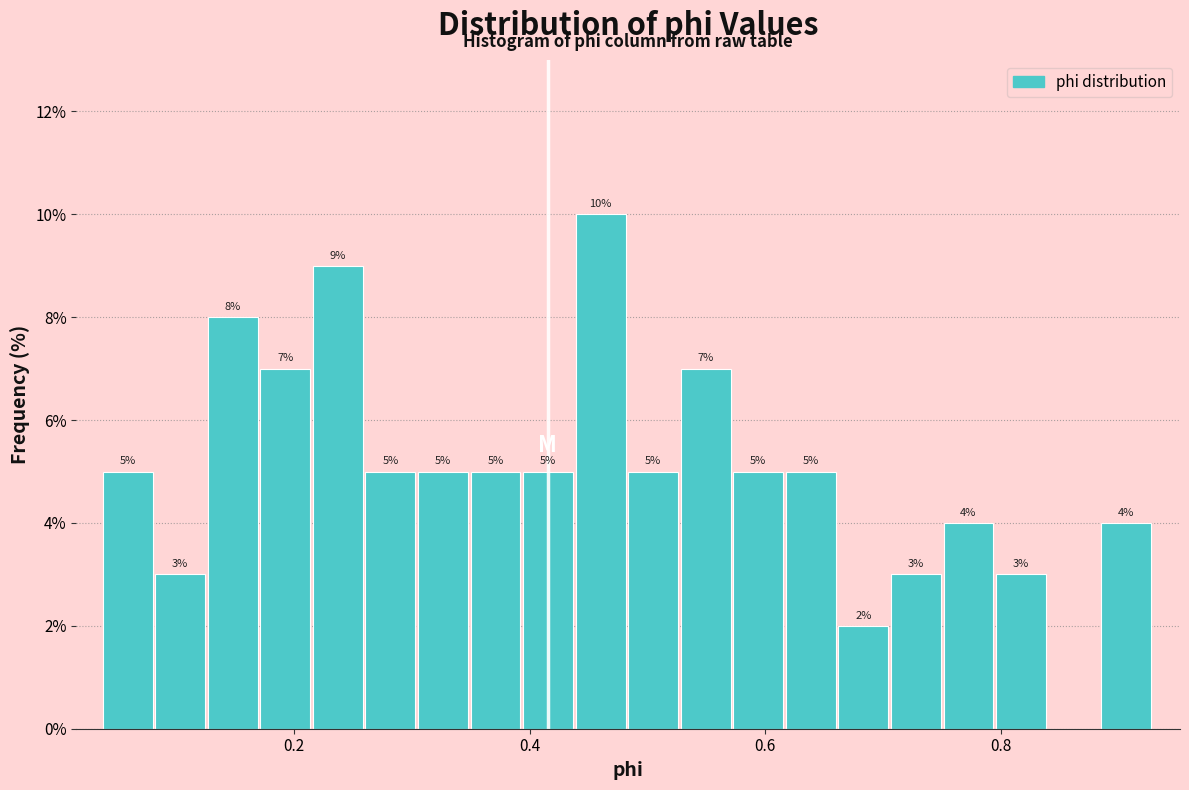

Read against the x-axis, roughly where is the centre of the tallest bar?

0.46